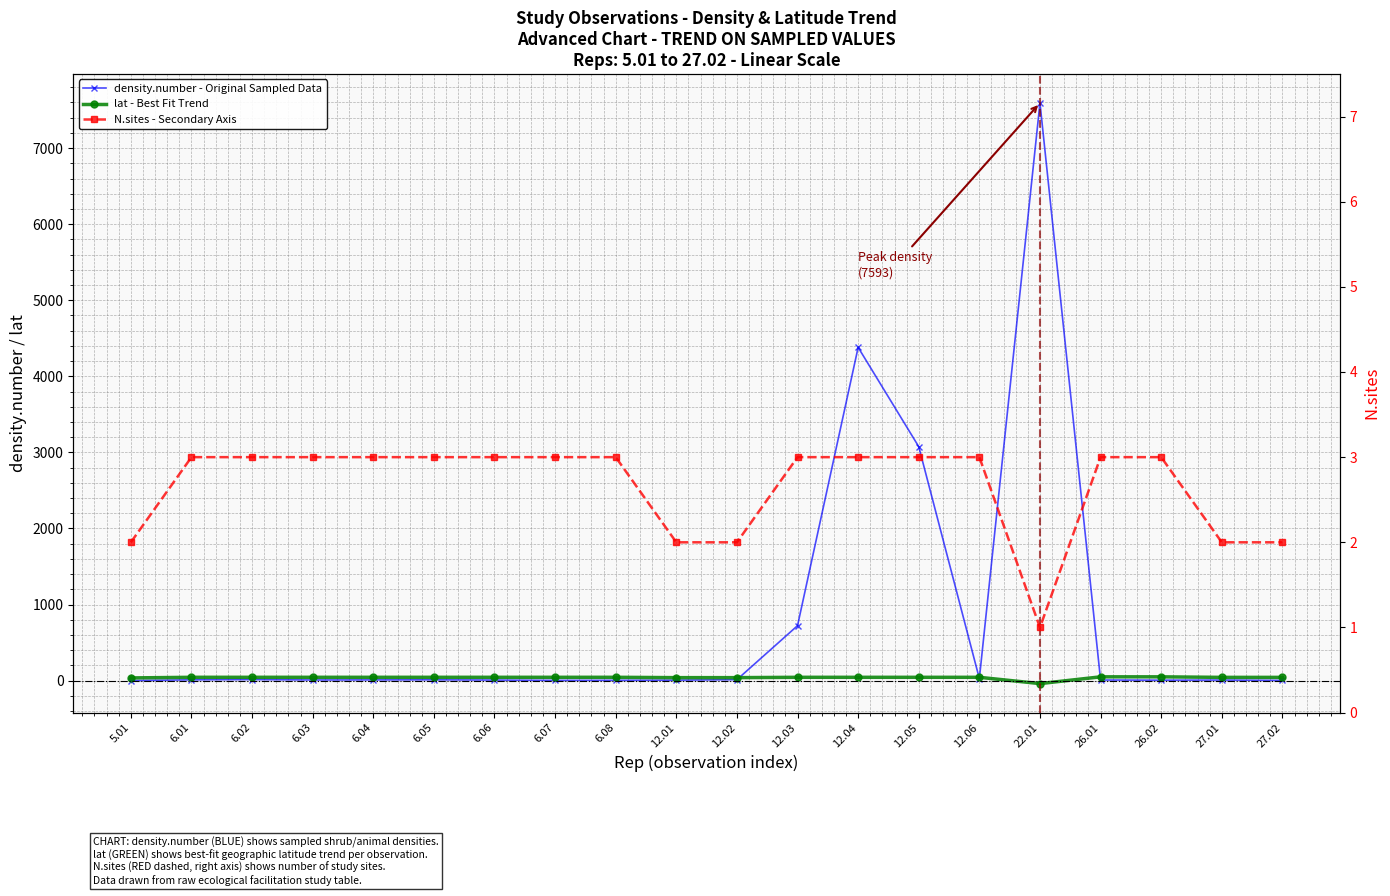

Which category has the lowest value across all series?

22.01